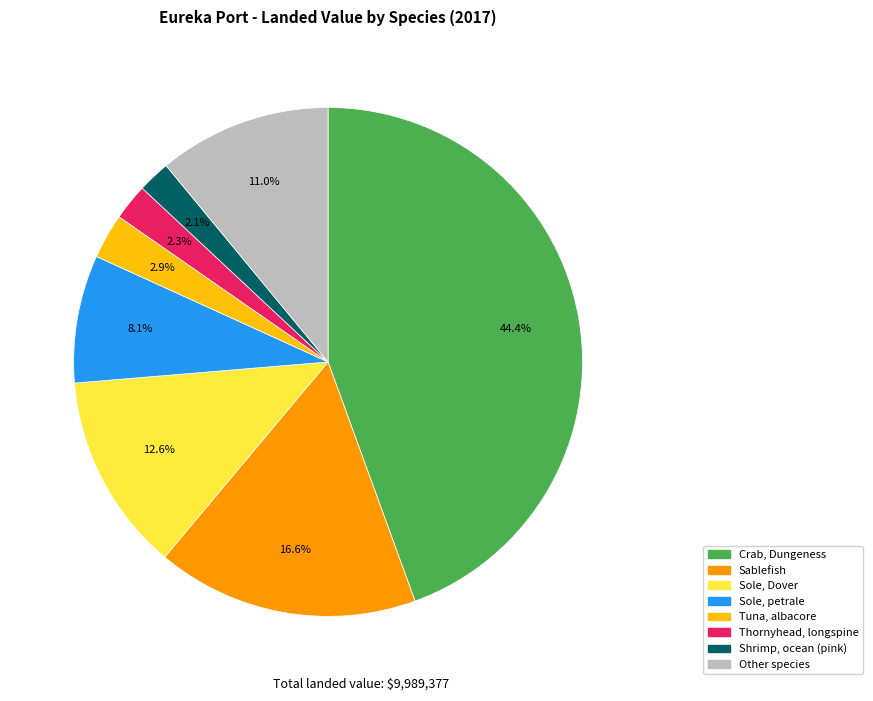

Does any single category account for the majority?

No